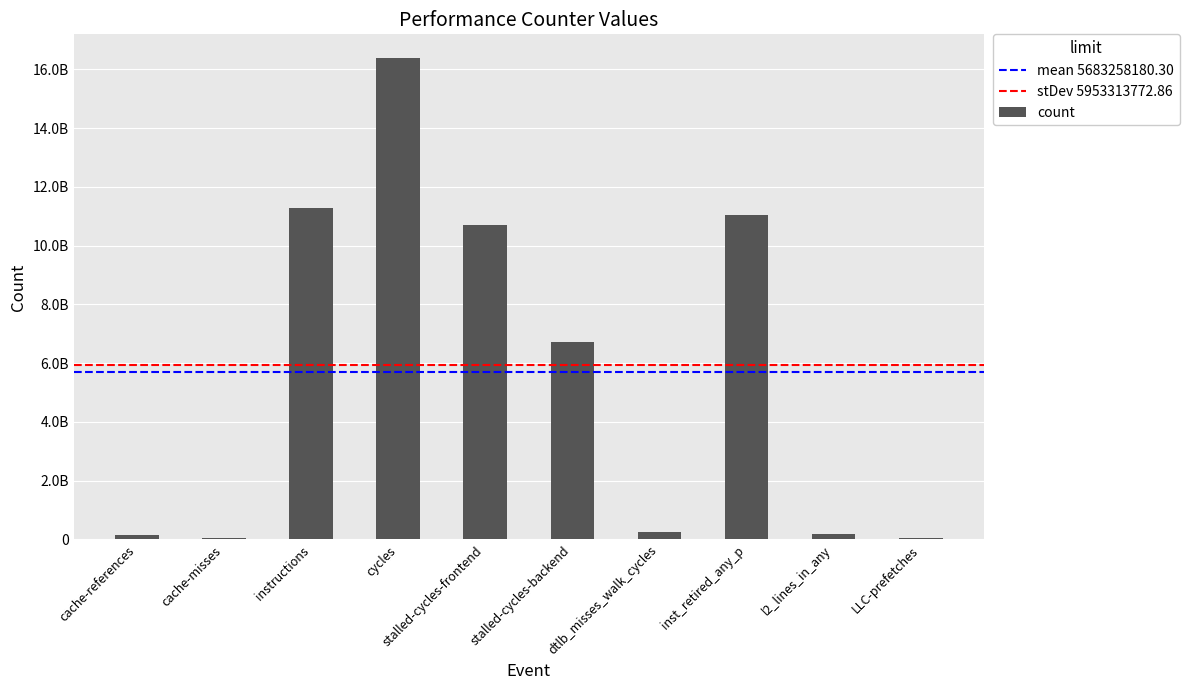

True or false: the data shows 10965755007 at stalled-cycles-backend.

False